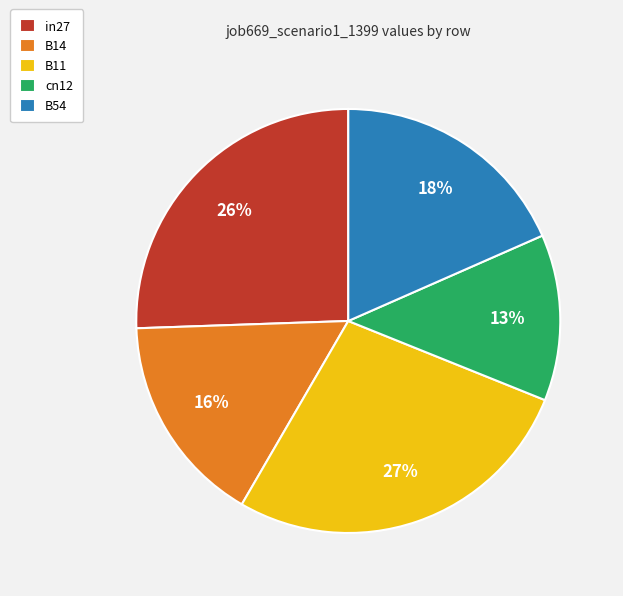

Which slice is the largest?

B11